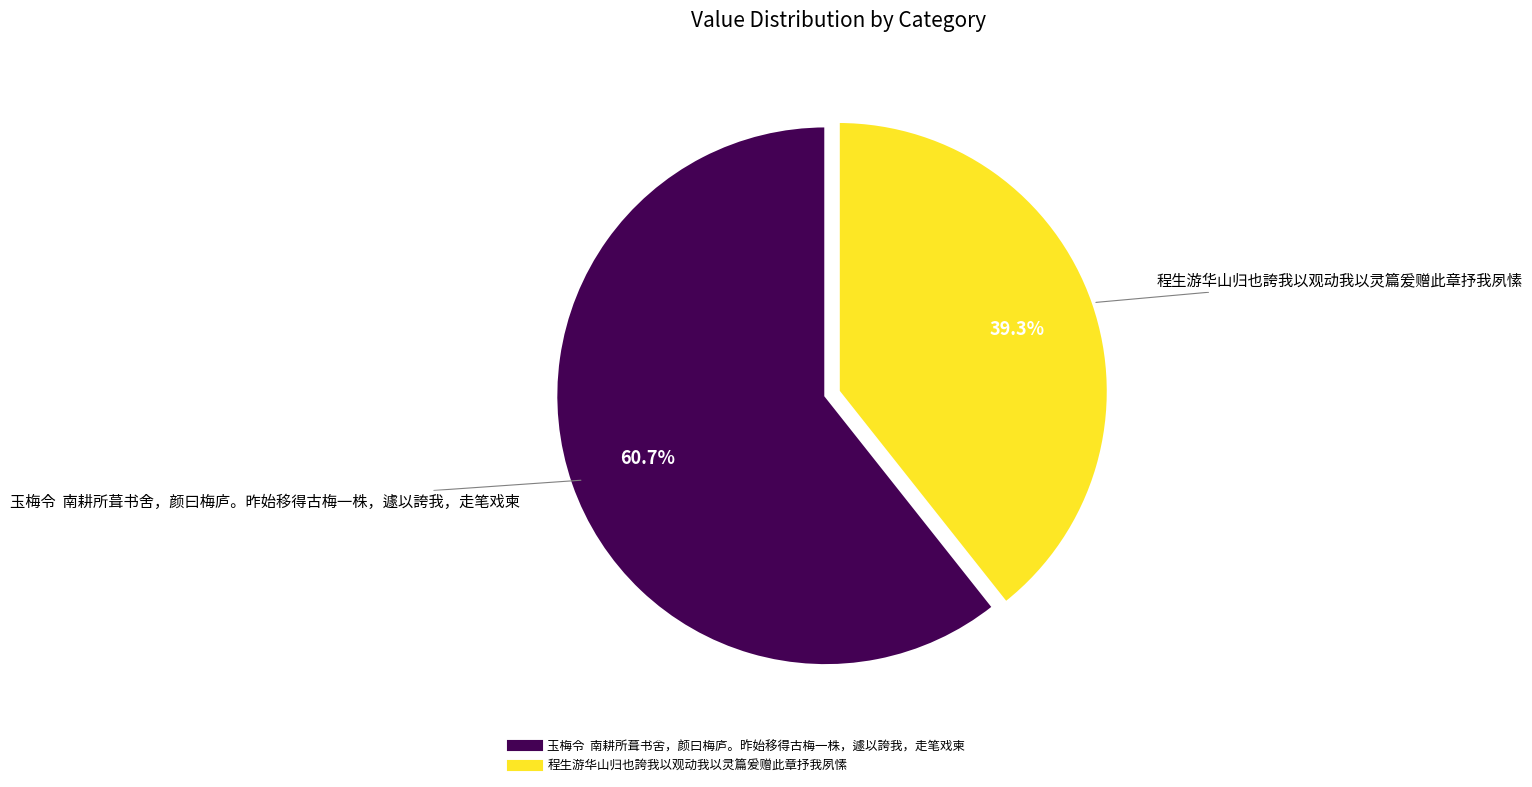

Does 程生游华山归也誇我以观动我以灵篇爰赠此章抒我夙愫 represent more than half of the total?

No